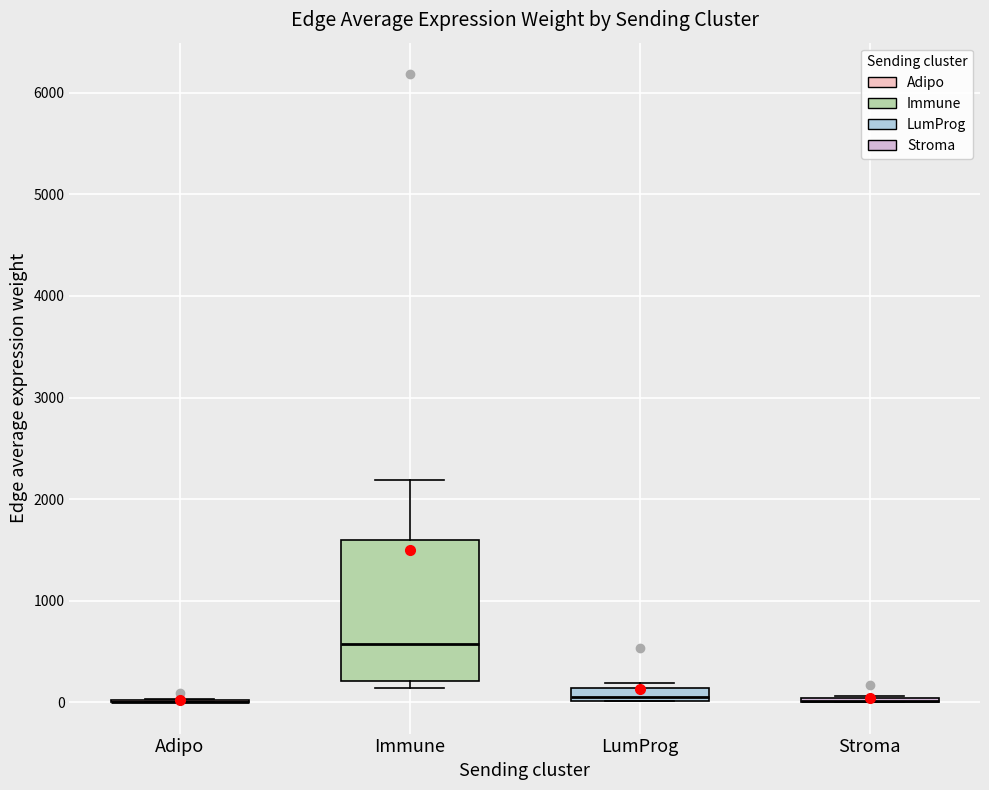

Which box is the tallest, from its lower edge to its upper edge?

Immune